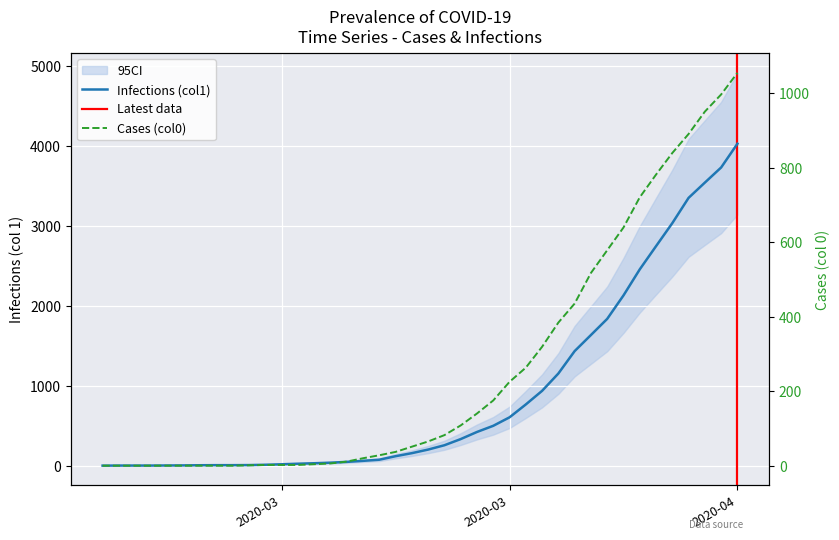

True or false: Infections (col1) and Cases (col0) intersect in this chart.

False